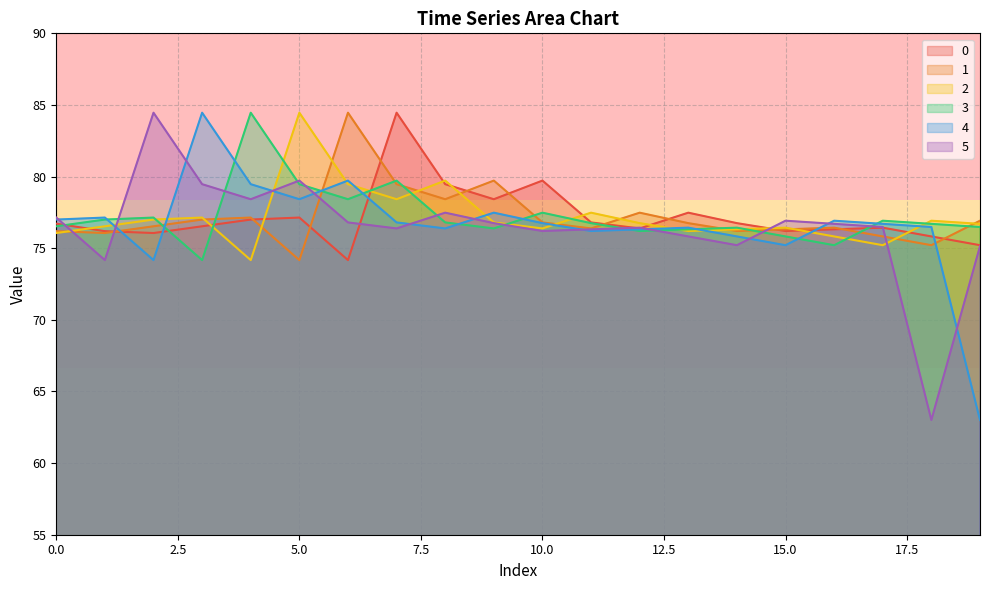

What is the value of the 2 point at the 17th from the left?

75.8